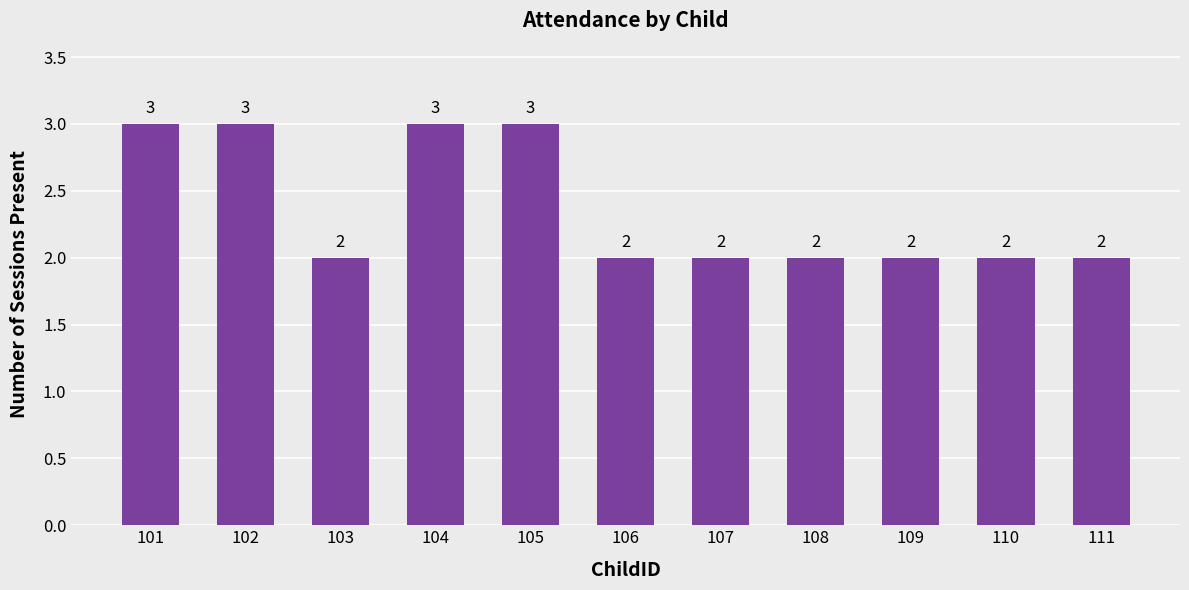

Reading left to right, what are all the values shown in this chart?

3	3	2	3	3	2	2	2	2	2	2